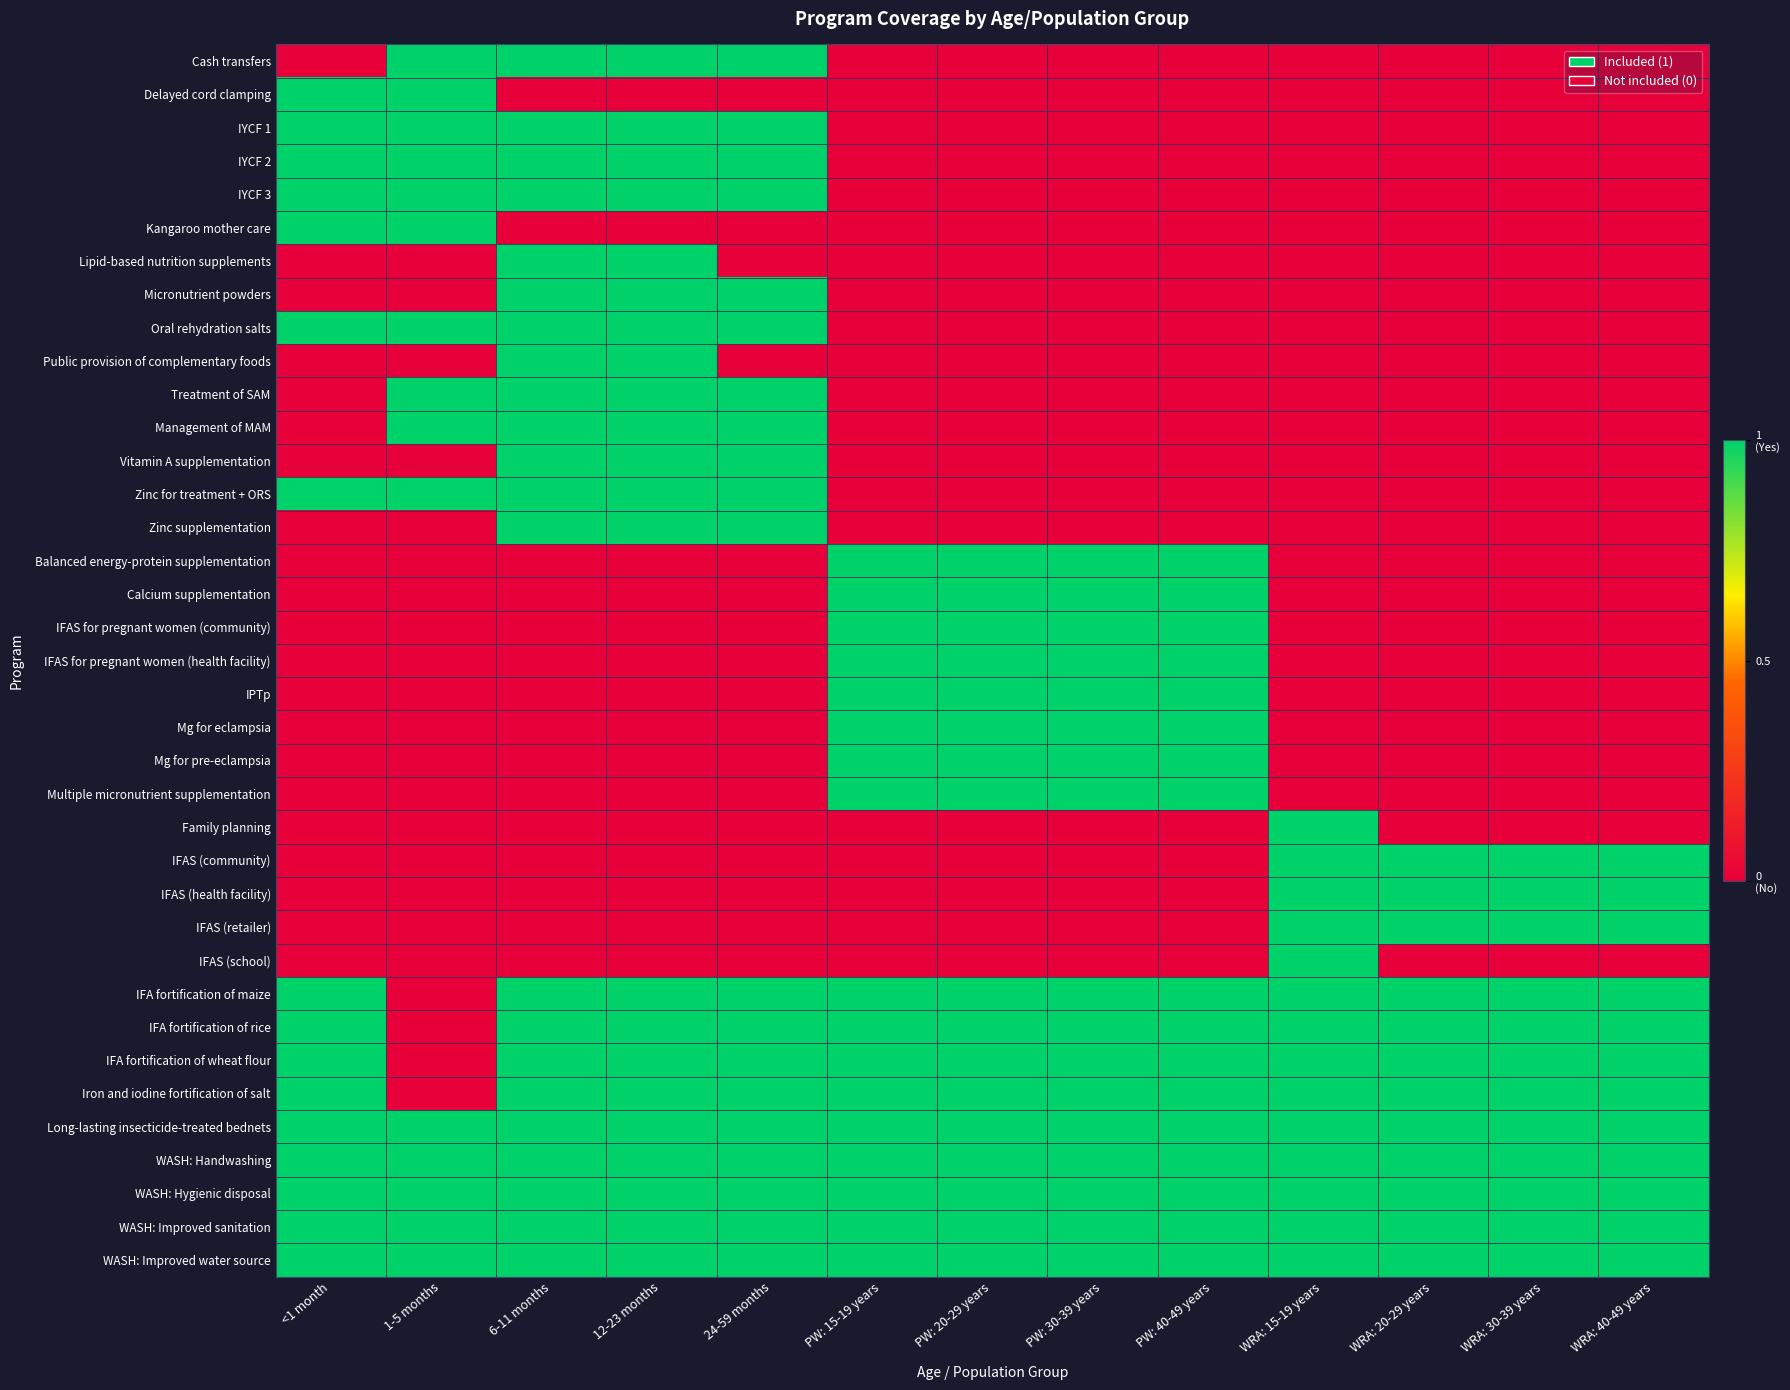

Which series has the widest spread of values?

Cash transfers